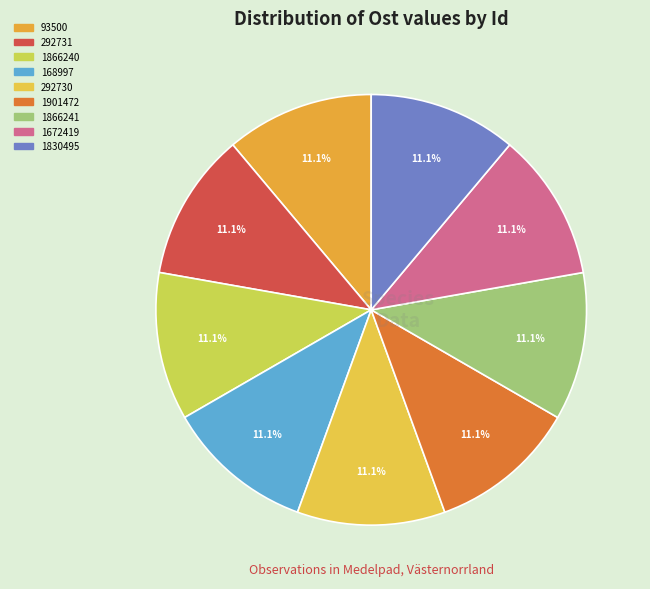

Rank the categories by value from lowest to highest.

93500, 1901472, 1830495, 292731, 1866240, 168997, 1866241, 1672419, 292730